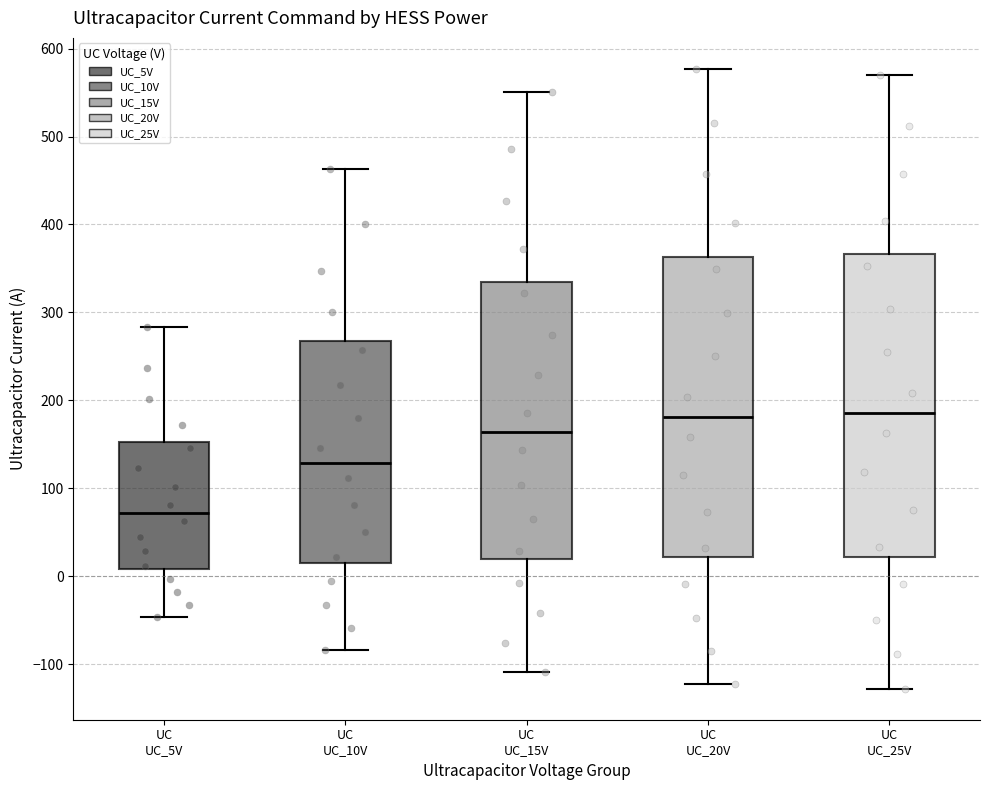

Which box's median line is the lowest?

UC UC_5V